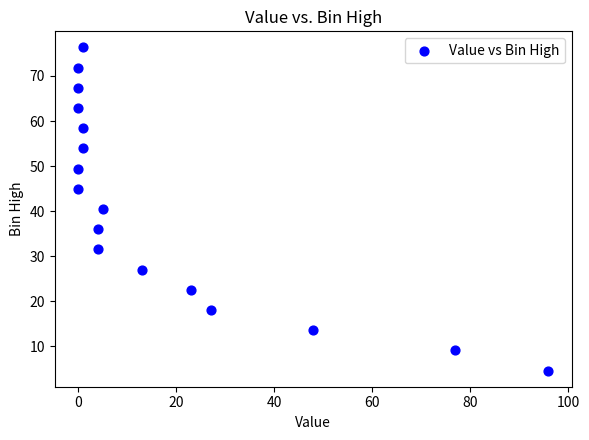

What is the range of X values (max minus min)?

96.0